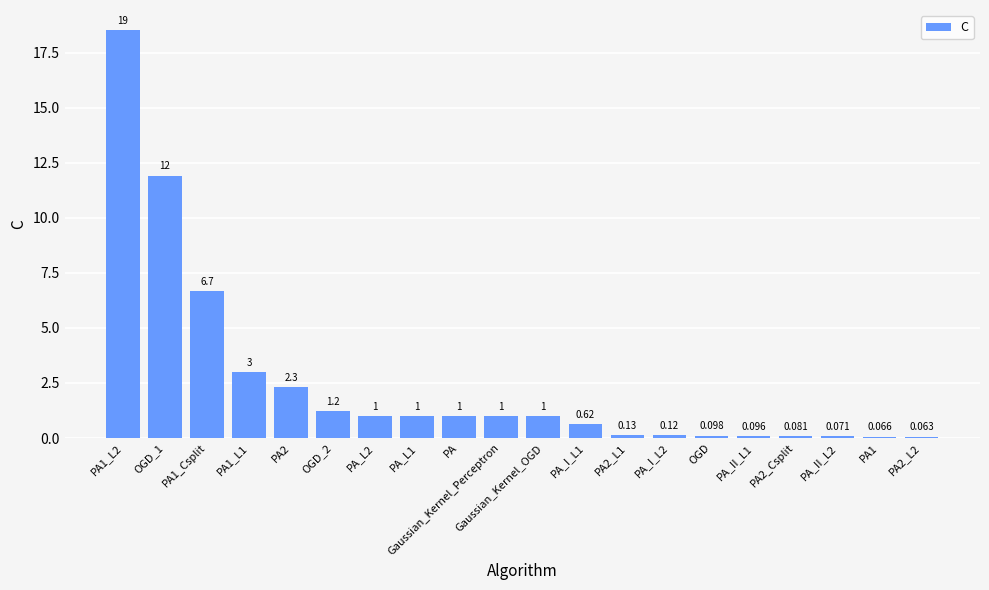

True or false: the data shows 1.5 at Gaussian_Kernel_Perceptron.

False